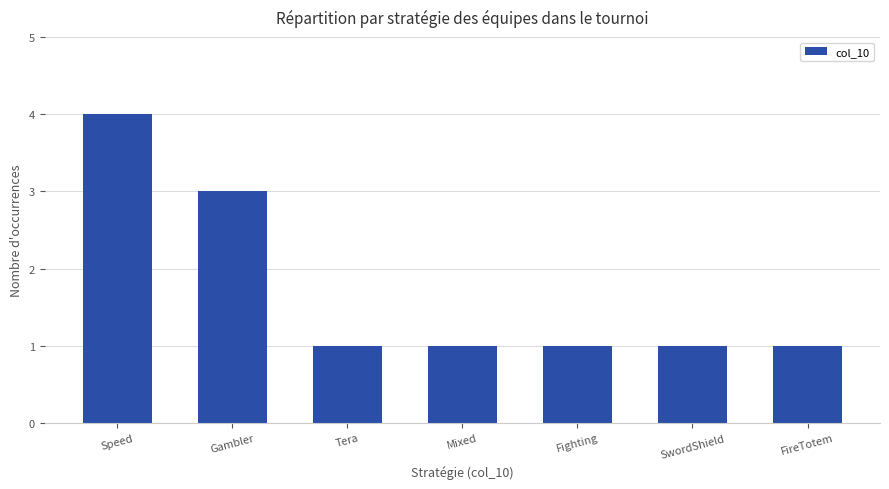

What is the ratio of the value at SwordShield to the value at Fighting?

1.0